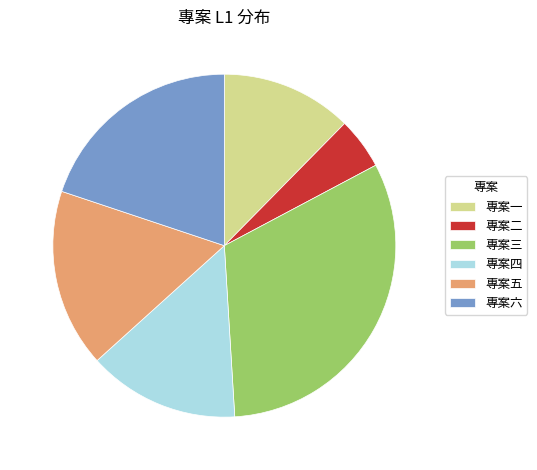

The 專案一 slice represents 12% of the pie. True or false?

True